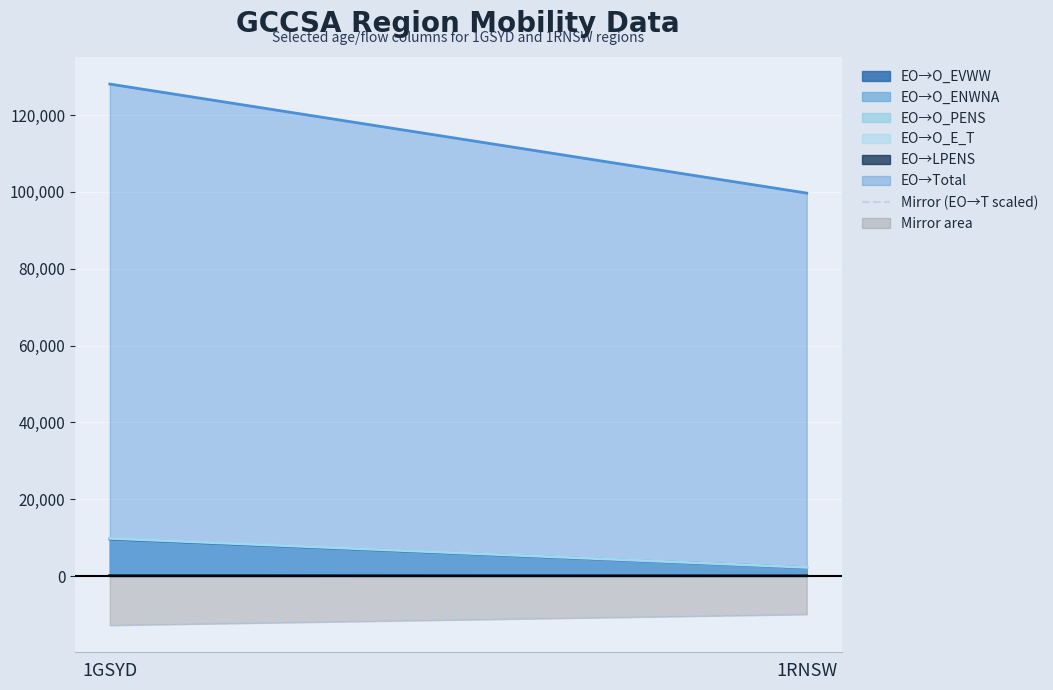

Which series has the widest spread of values?

EO→Total